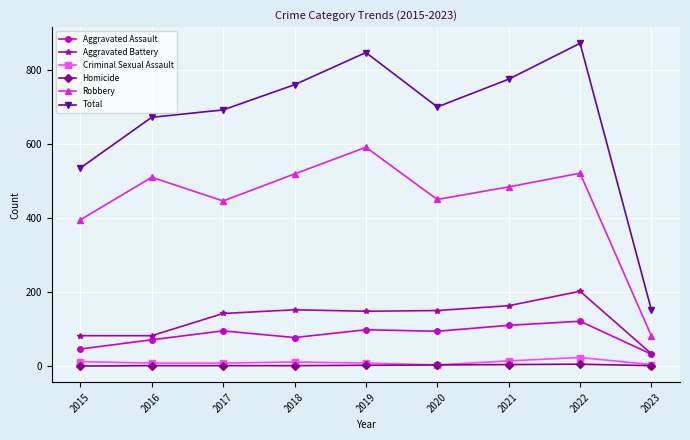

What is the maximum value shown in the chart?

872